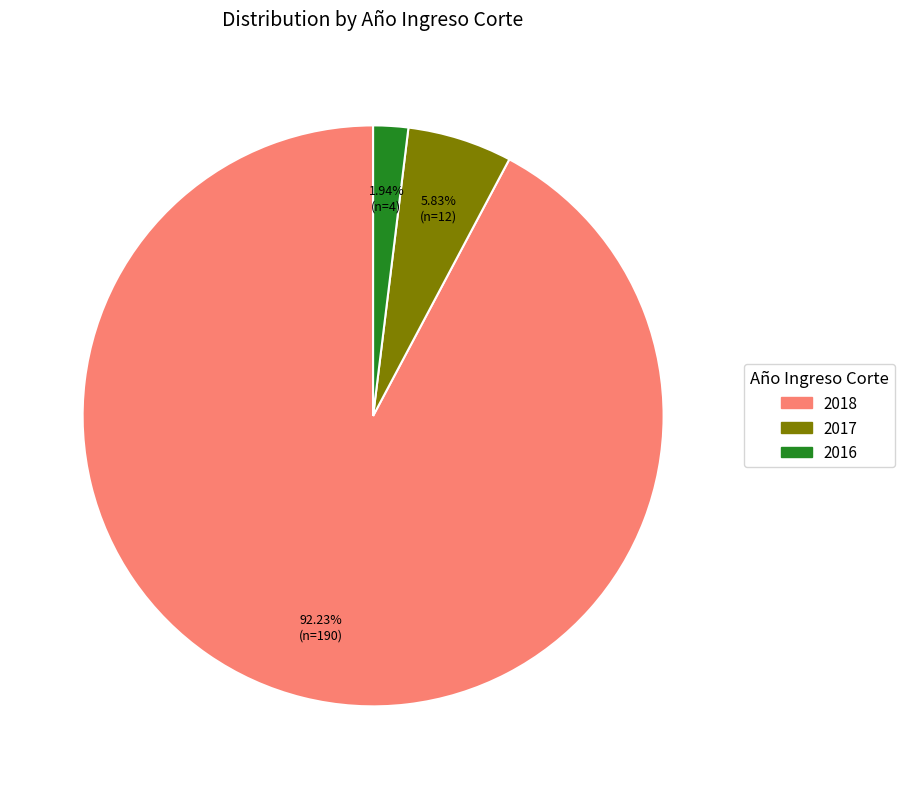

Rank the categories by value from lowest to highest.

2016, 2017, 2018